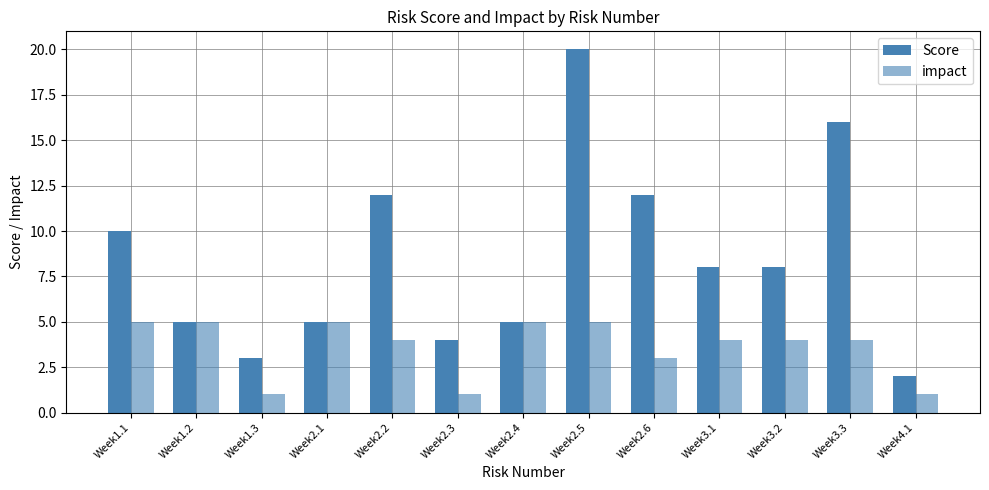

What is the value of the Score bar at the 1st from the left?

10